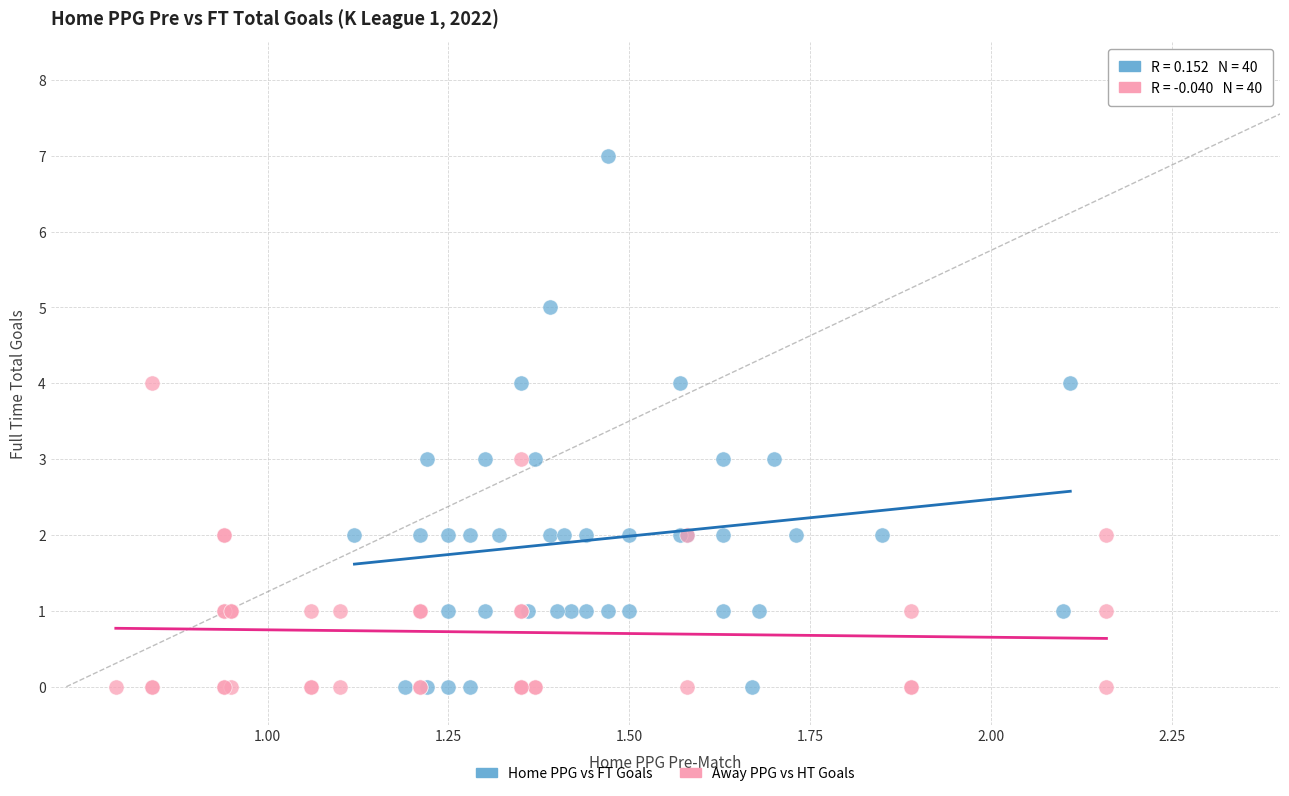

Which series has the largest Y range (max minus min)?

Home PPG vs FT Goals